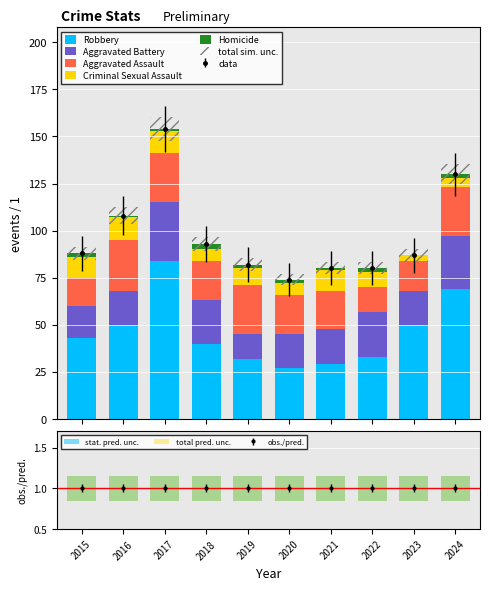

What is the difference between the maximum and second lowest values in the Criminal Sexual Assault series?

7